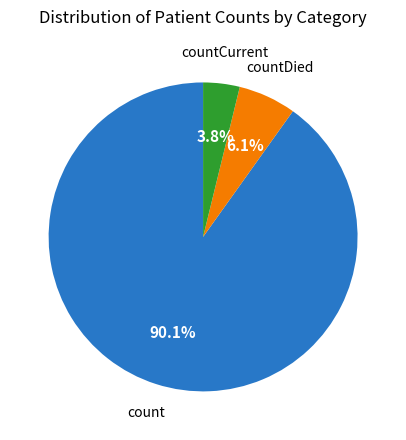

Is there a majority slice in this chart?

Yes